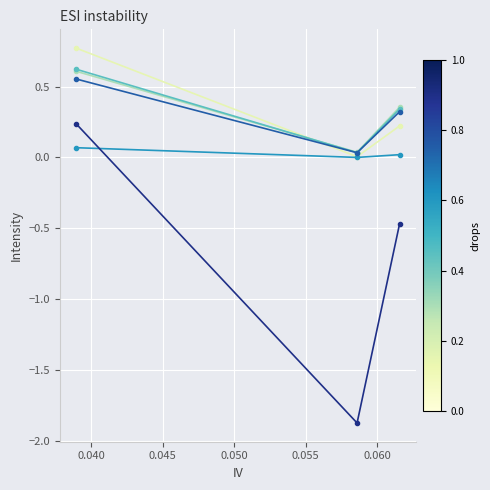

What is the maximum value shown in the chart?

0.8